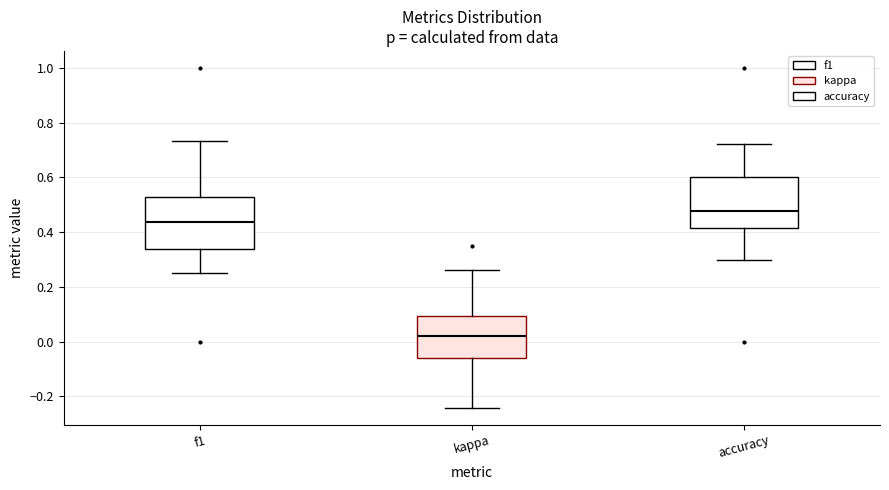

Where does the upper whisker of the box for accuracy end on the y-axis? The values are not printed on the chart, so give them approximately, as read against the axis.

0.72